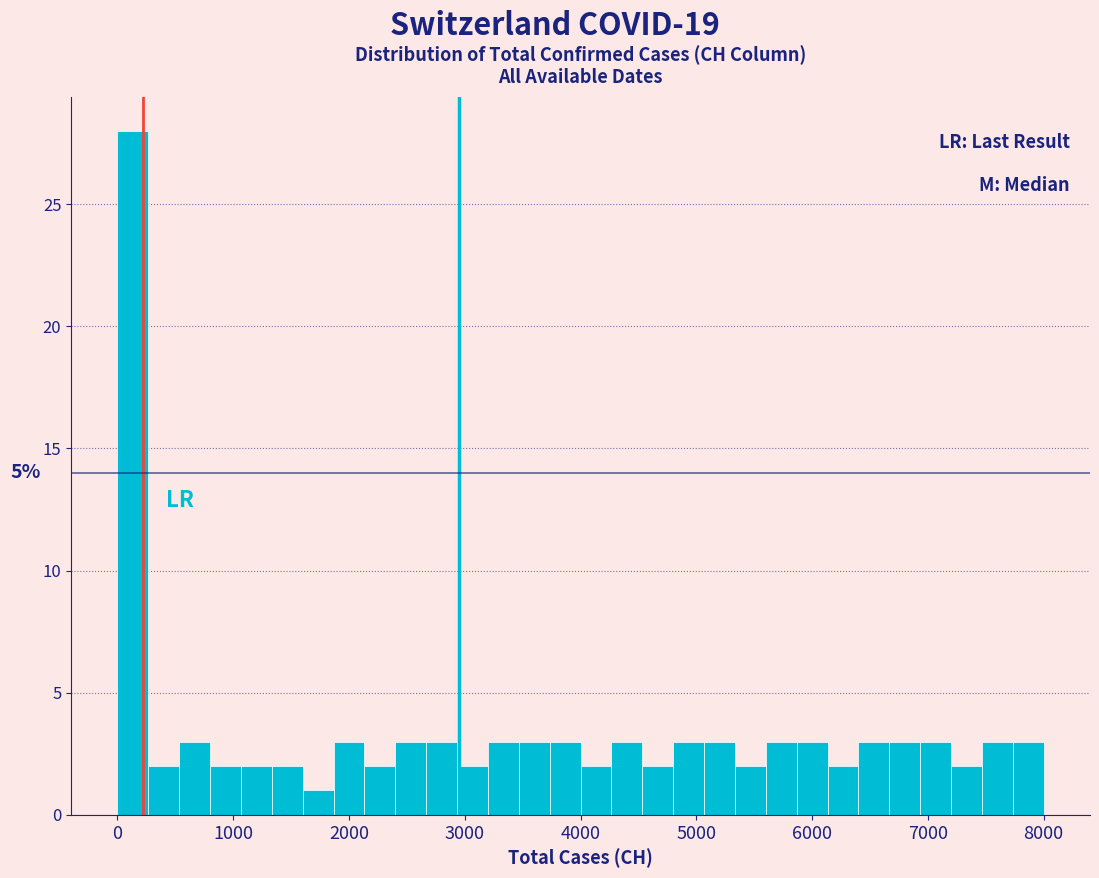

Read against the x-axis, roughly where is the centre of the tallest bar?

100